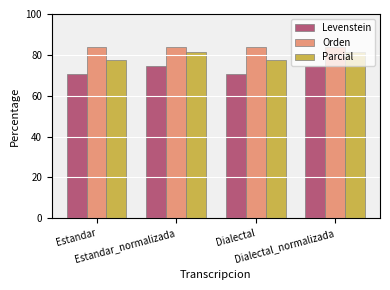

How many data points does each series have?

4